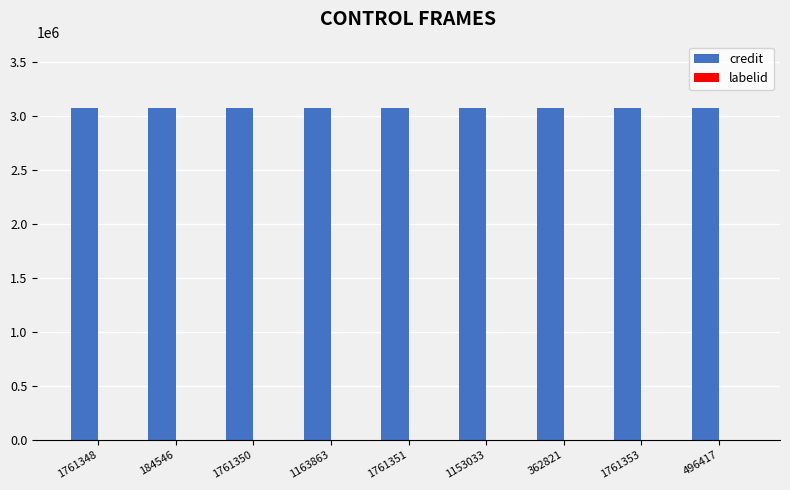

What is the maximum value shown in the chart?

3073699